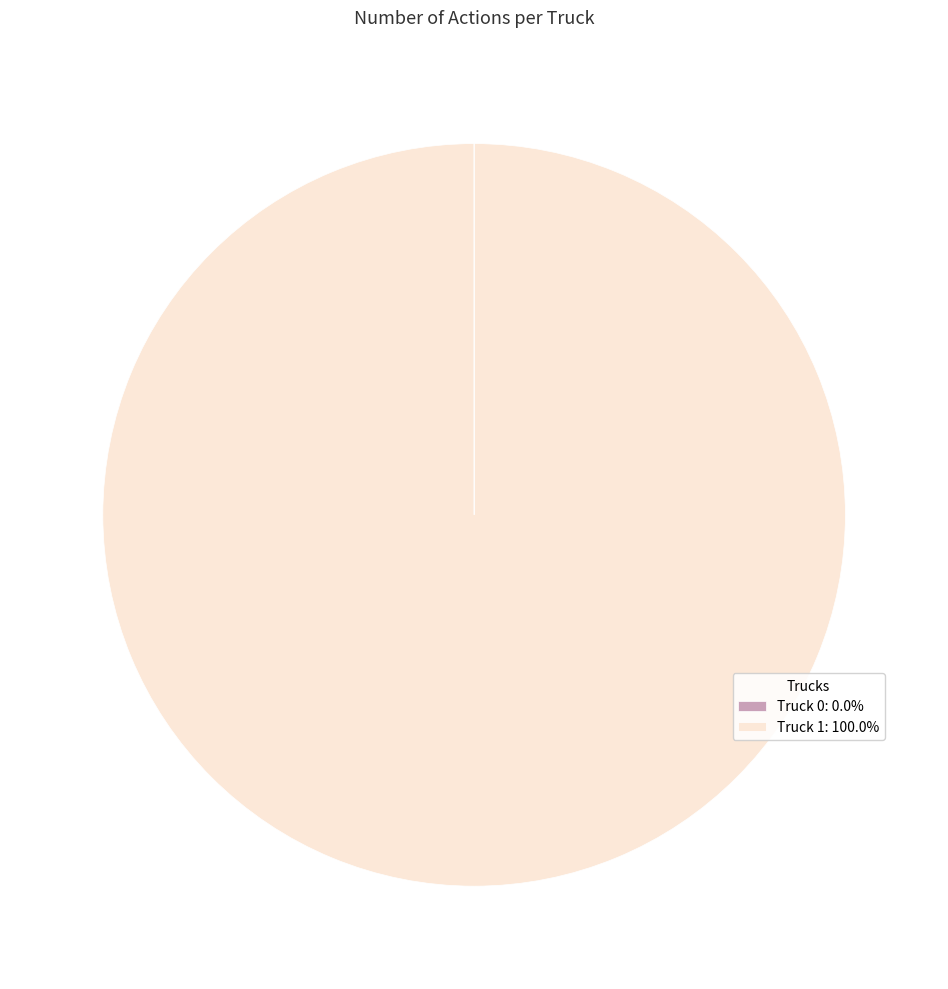

Is Truck 1 the majority of the pie?

Yes